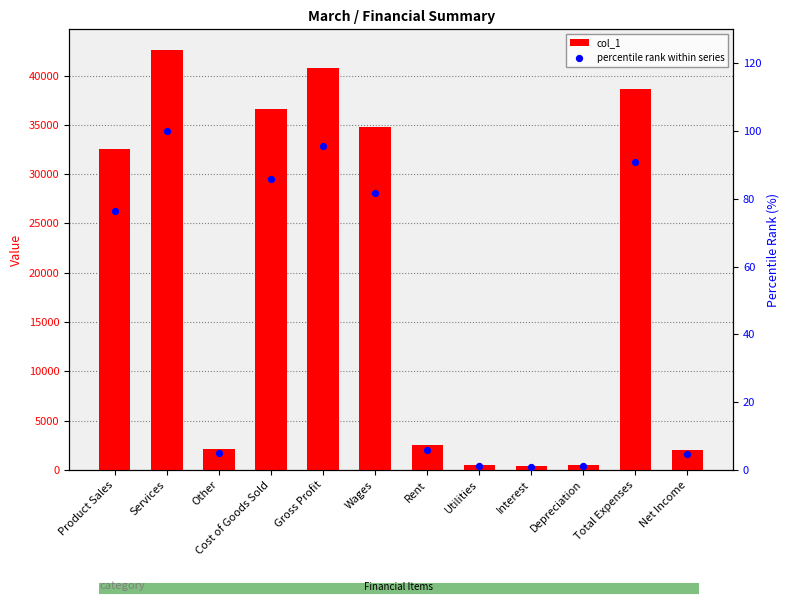

Which series has the largest total across all categories?

col_1